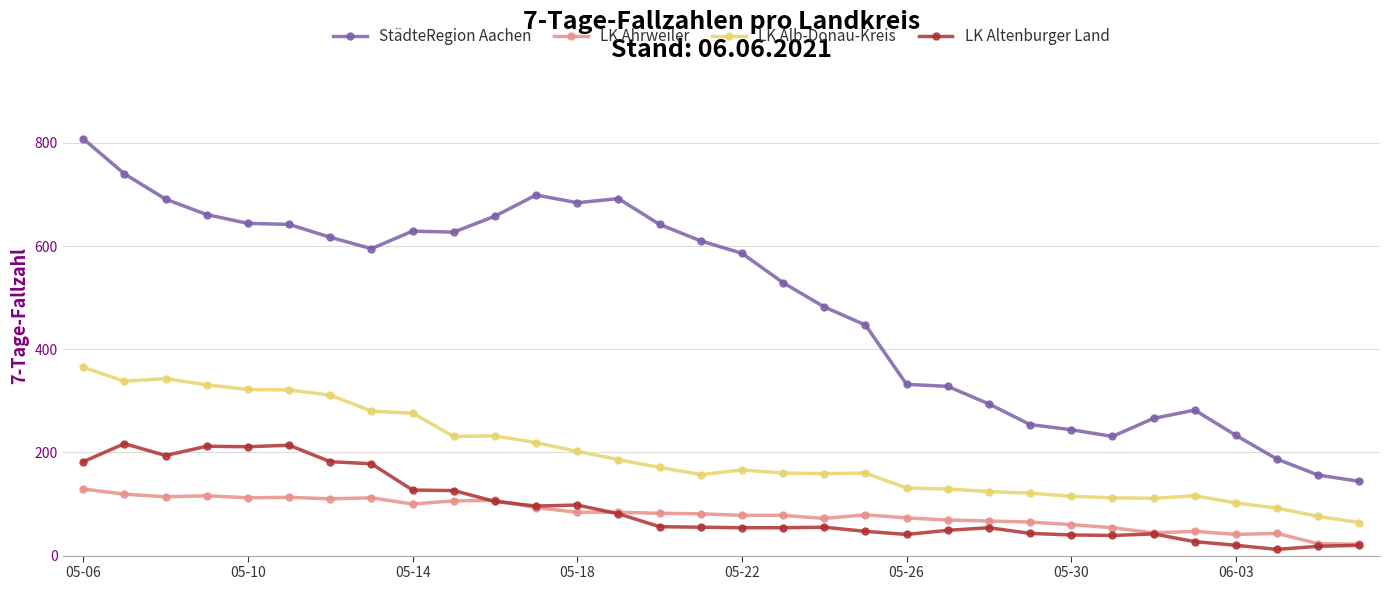

Rank the series by their maximum value, from lowest to highest.

LK Ahrweiler, LK Altenburger Land, LK Alb-Donau-Kreis, StädteRegion Aachen